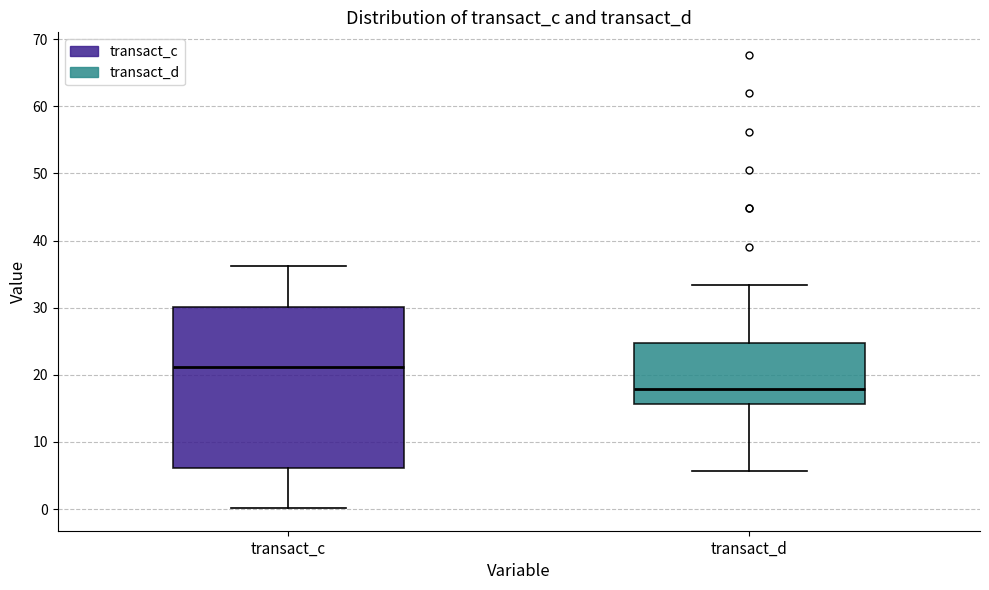

Reading left to right, read every box against the y-axis: the position of its median line, the range the box covers, and the ends of its whiskers. The values are not printed on the chart, so give them approximately, as read against the axis.

transact_c: median 21, box 6 to 30, whiskers 0 to 36
transact_d: median 18, box 16 to 25, whiskers 6 to 33